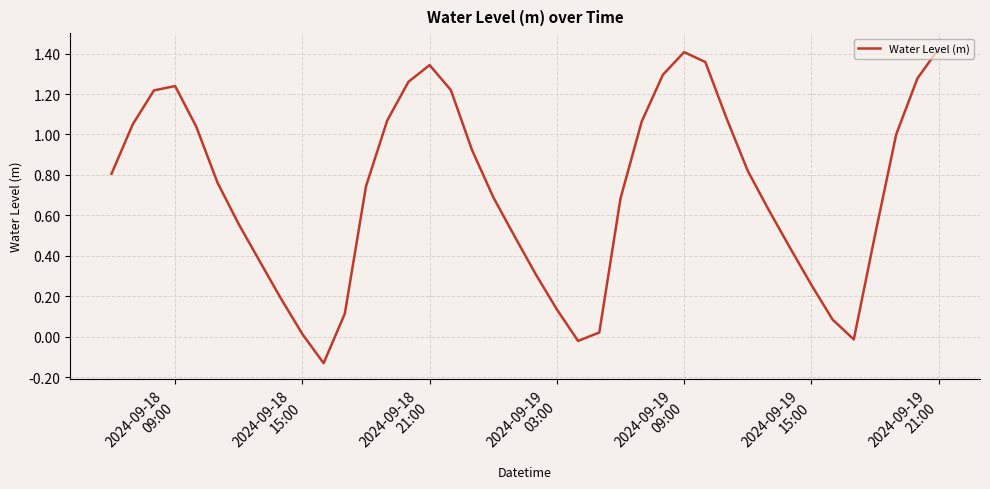

What is the difference between the maximum and minimum values?

1.6